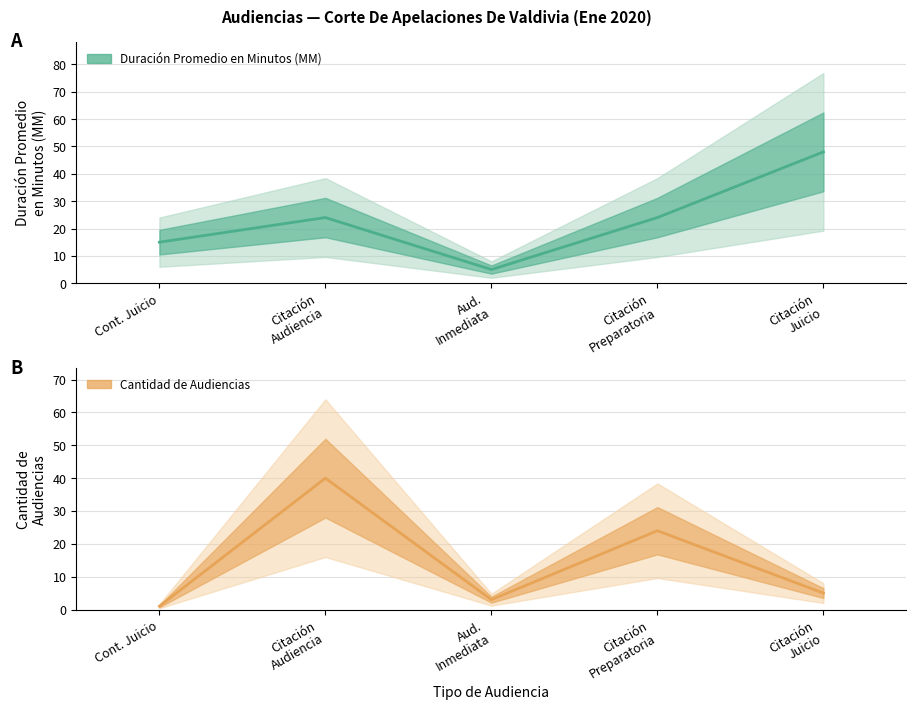

Where is the first local minimum for Cantidad de Audiencias?

Aud. Inmediata